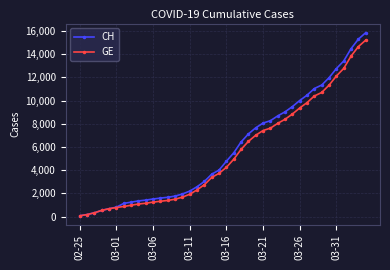

What is the maximum value shown in the chart?

15850